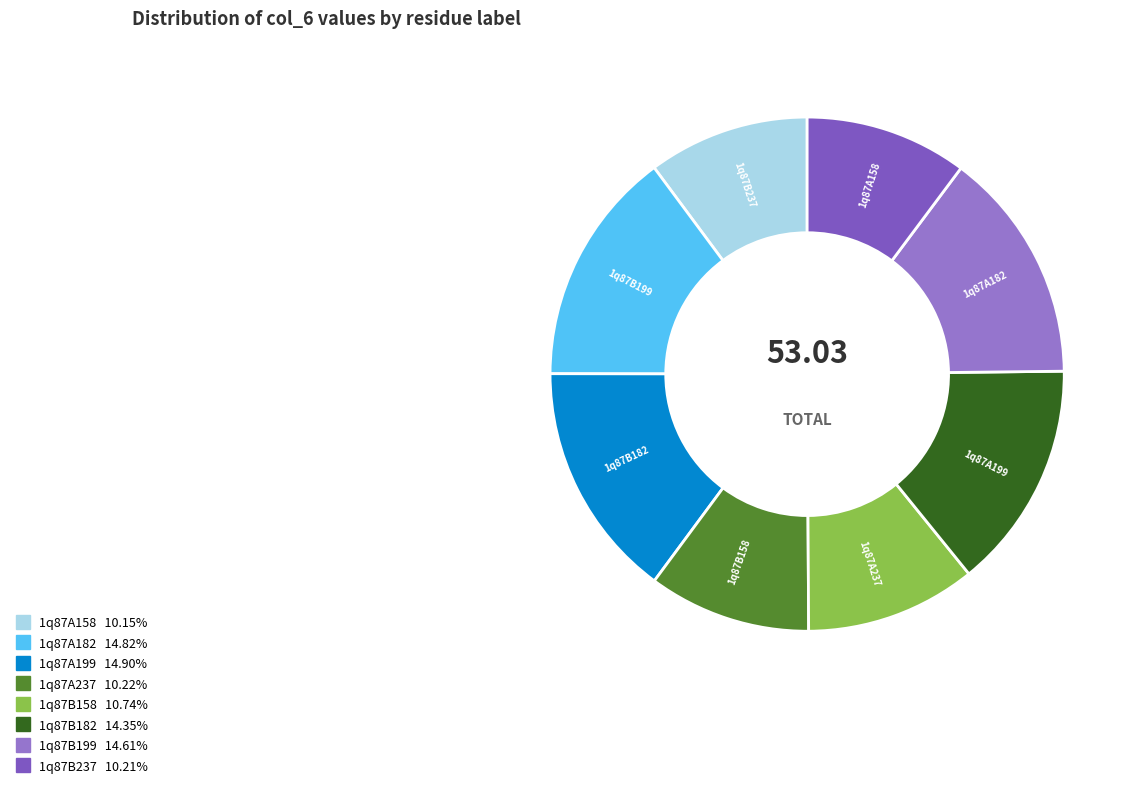

True or false: 1q87A237 accounts for 1% of the total.

False